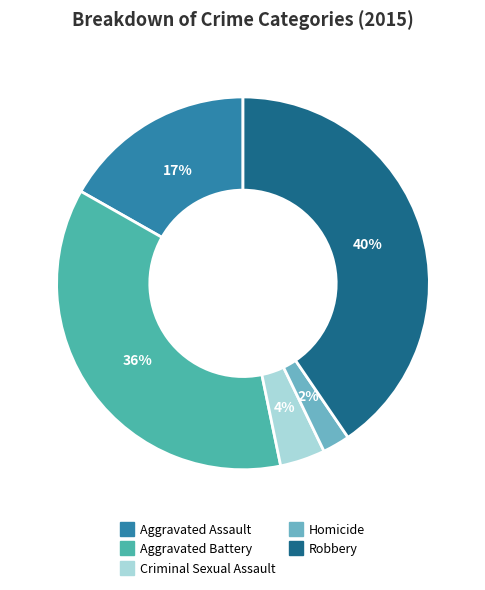

How many segments does this pie chart have?

5